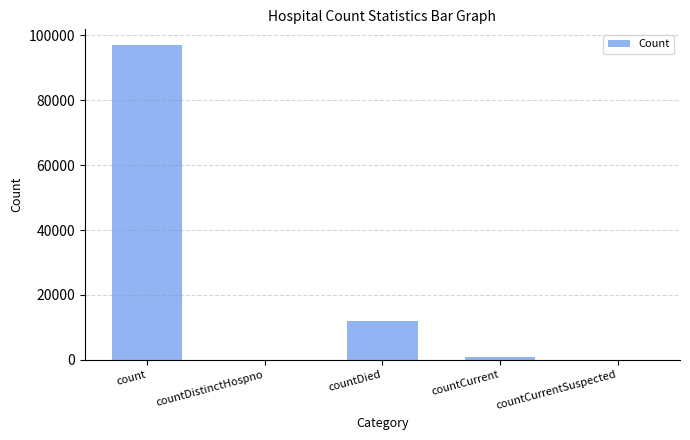

What is the sum of all values?

109791